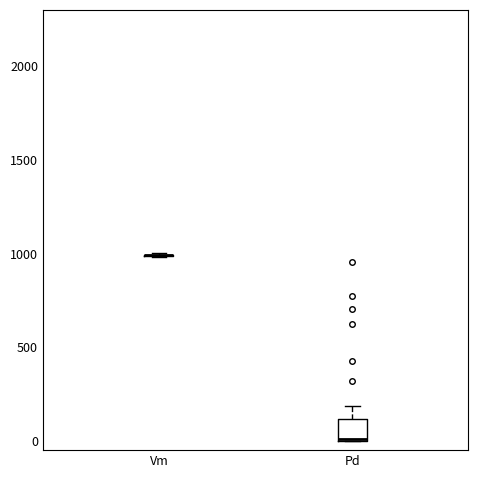

Reading left to right, transcribe this box plot: for each box, give where its median line is, the range the box spans, and where its two whiskers end, as read against the y-axis. The values are not printed on the chart, so give them approximately, as read against the axis.

Vm: box collapsed to a line at 1000, whiskers 1000 to 1000
Pd: median 0, box 0 to 100, whiskers 0 to 200